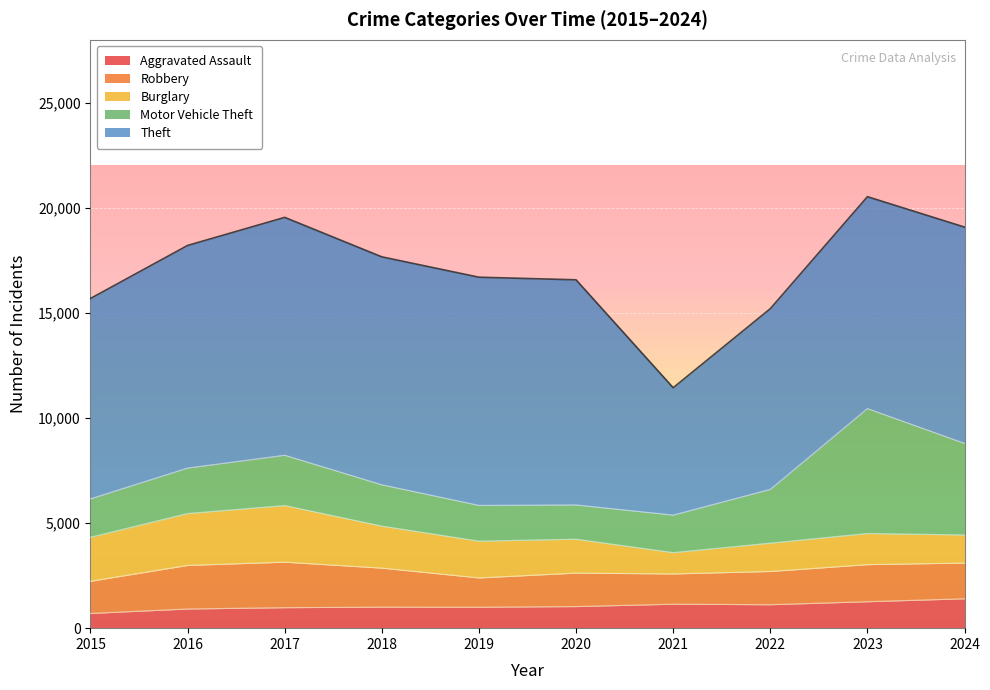

Does the chart display data point markers on the line(s)?

No